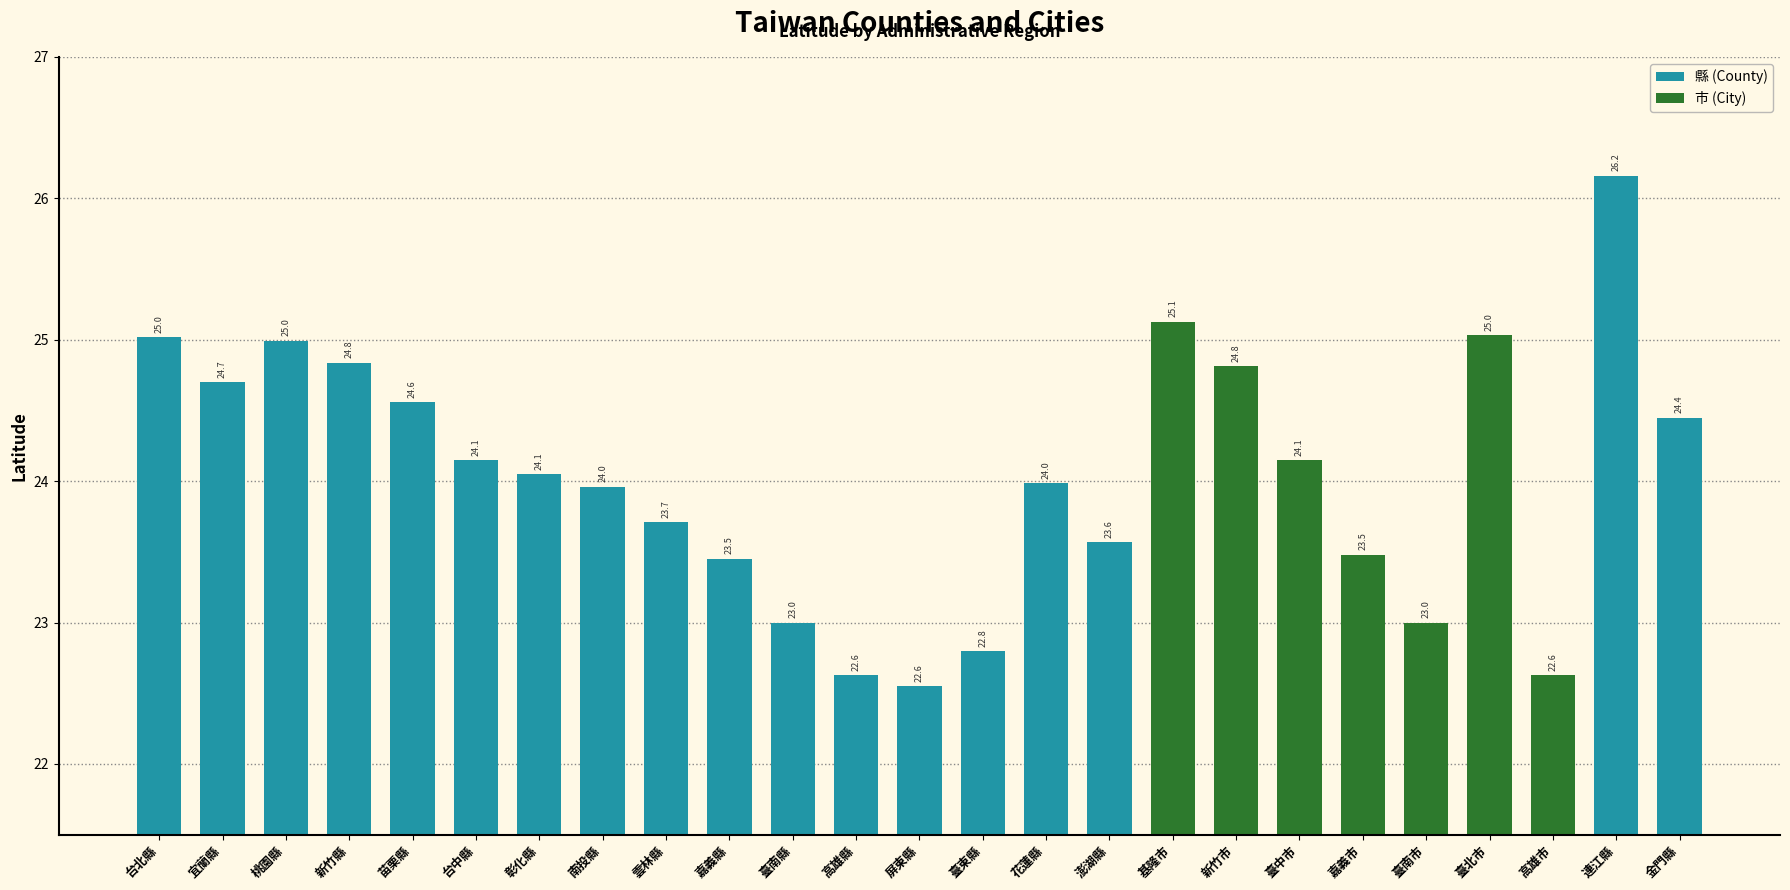

What is the value of the 23rd bar from the left?

22.6